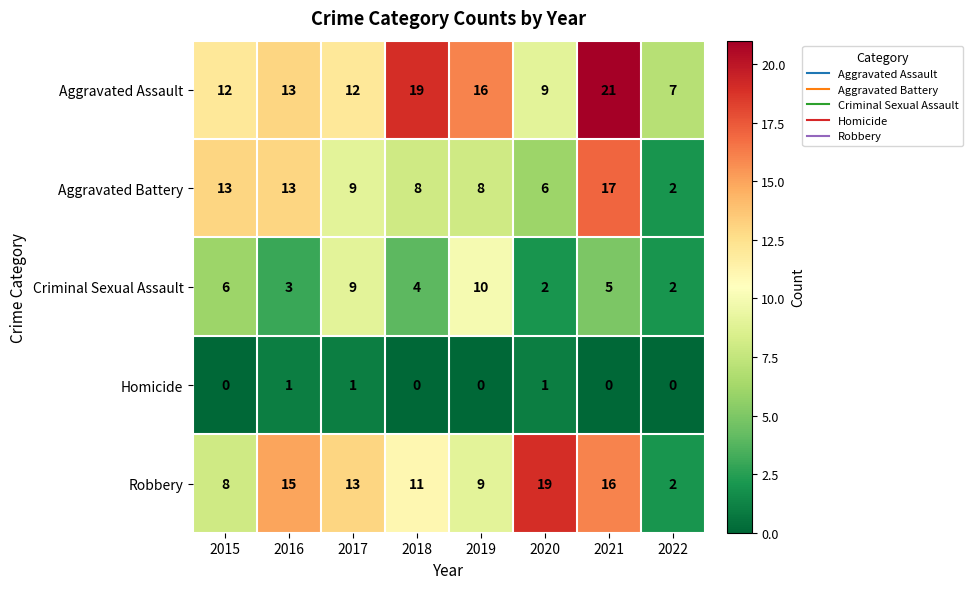

What is the difference between the maximum and second lowest values in the Aggravated Assault series?

12